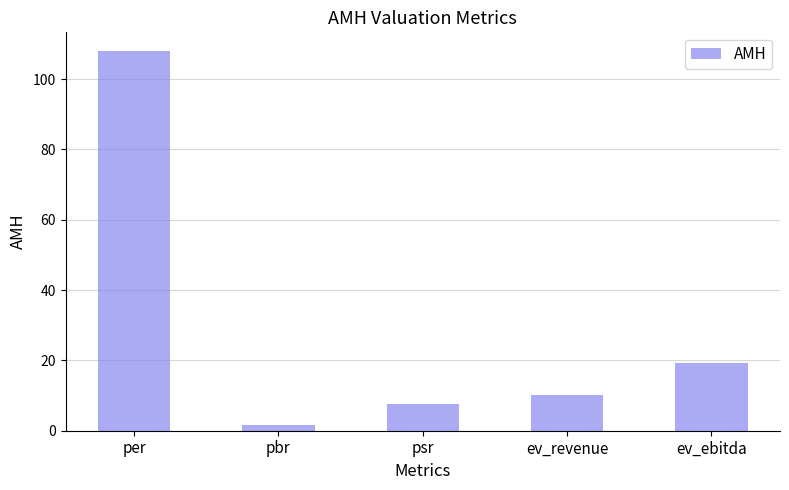

What is the label of the 3rd bar from the left?

psr